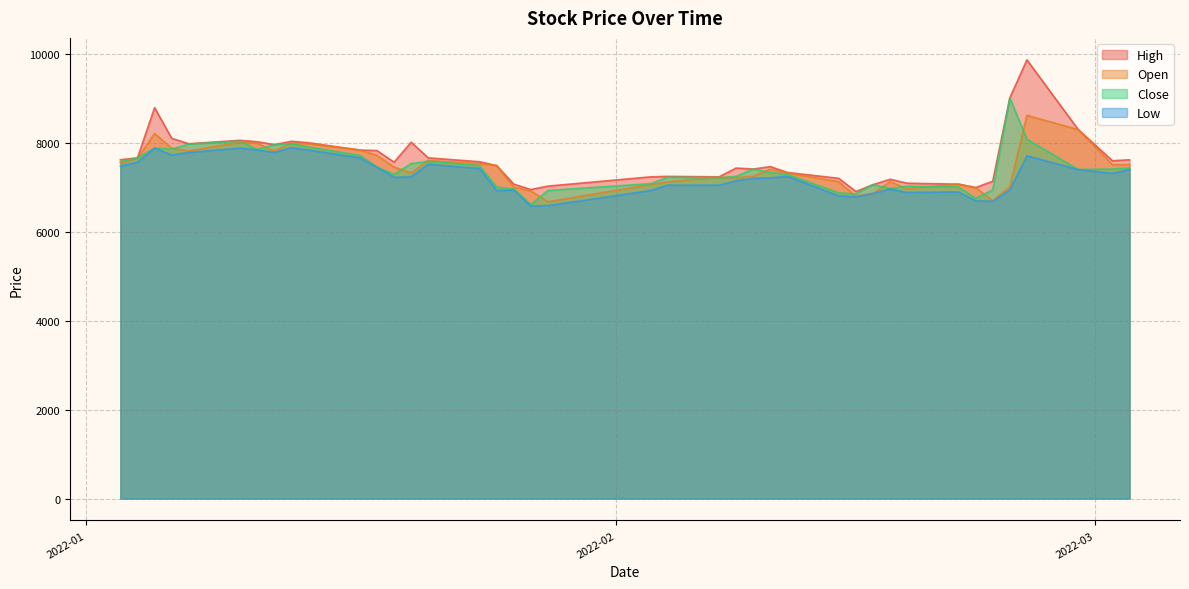

Reading left to right, what are all the values shown in this chart?

High: 7617	7661	8789	8099	7978	8055	8023	7957	8033	8000	7836	7825	7563	8012	7660	7573	7486	7069	6948	7025	7233	7244	7233	7431	7409	7463	7332	7200	6904	7058	7179	7090	7069	6992	7135	9009	9864	8296	7595	7617
Open: 7541	7650	8208	7879	7814	8012	7990	7814	7989	7978	7836	7716	7453	7321	7605	7529	7486	7003	6915	6674	7058	7124	7222	7212	7244	7408	7321	7124	6795	6860	7124	6970	7069	6992	6696	7014	8615	8296	7507	7507
Close: 7574	7661	7880	7858	7968	8034	7848	7957	7979	7902	7716	7453	7289	7530	7584	7486	7004	6960	6609	6927	7080	7223	7212	7245	7409	7332	7289	6872	6850	7058	6971	7025	7004	6751	6938	9009	8078	7398	7409	7431
Low: 7475	7562	7880	7726	7781	7880	7837	7781	7891	7836	7661	7453	7223	7234	7518	7420	6927	6938	6576	6587	6926	7047	7047	7146	7200	7211	7245	6806	6784	6860	6960	6882	6894	6696	6685	6937	7705	7398	7310	7398